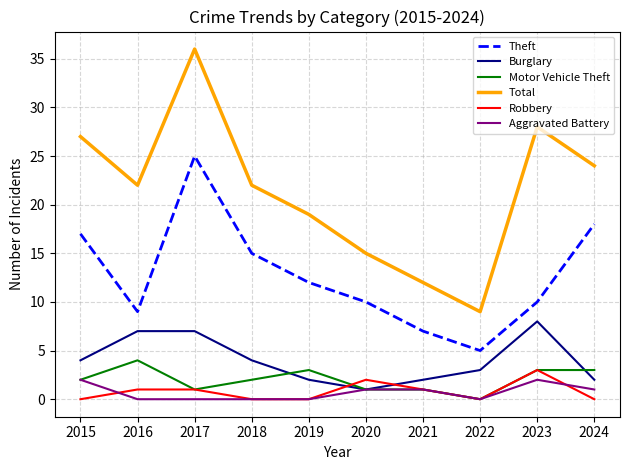

True or false: Burglary and Theft intersect in this chart.

False